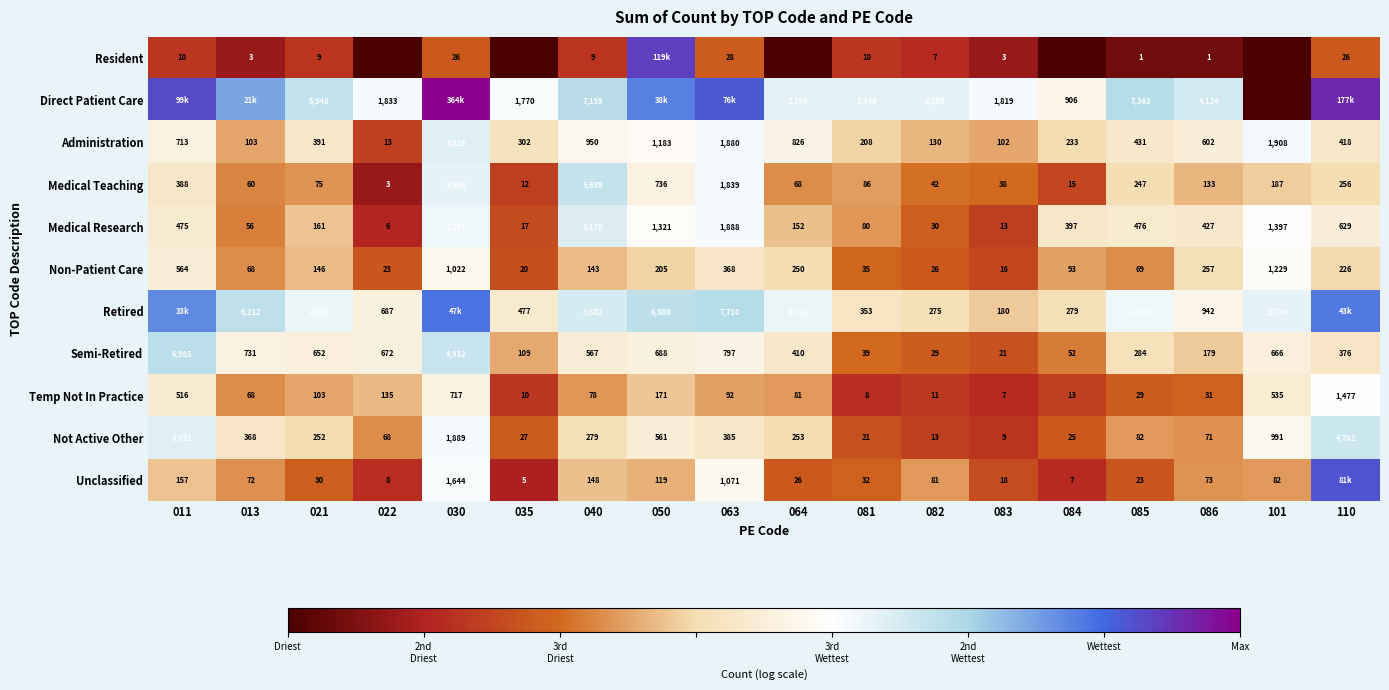

Between 082 and 086, which series saw the biggest shift?

Direct Patient Care